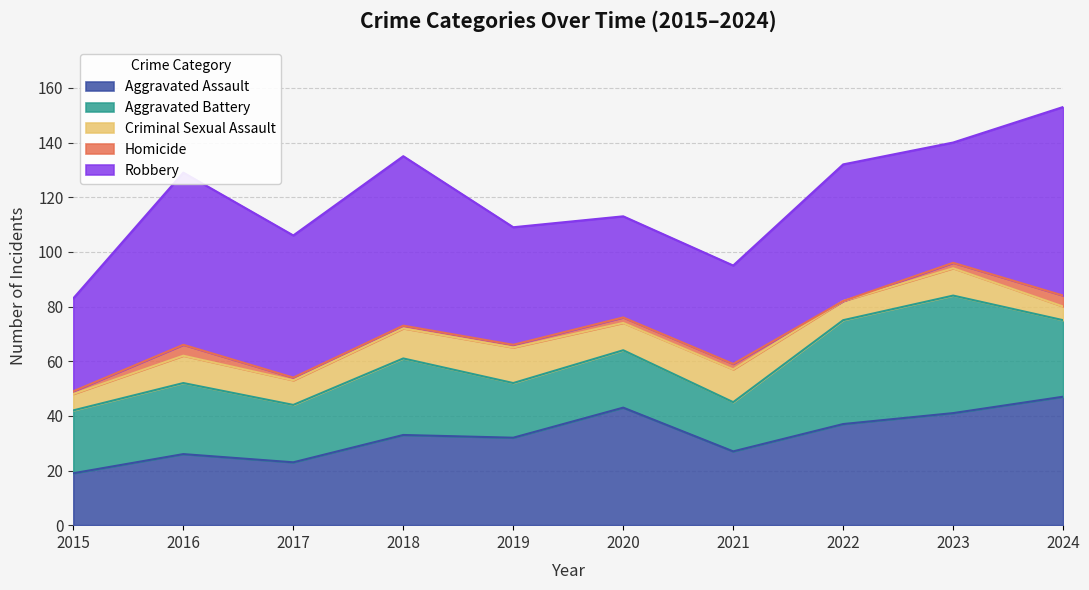

At which label is Criminal Sexual Assault closest to 9?

2017